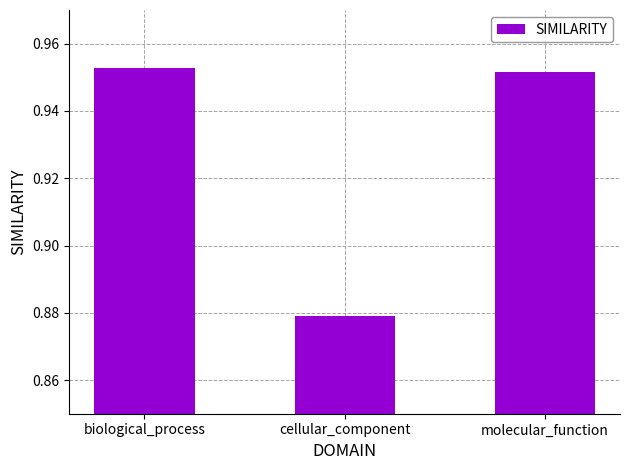

What is the label of the 2nd bar from the right?

cellular_component